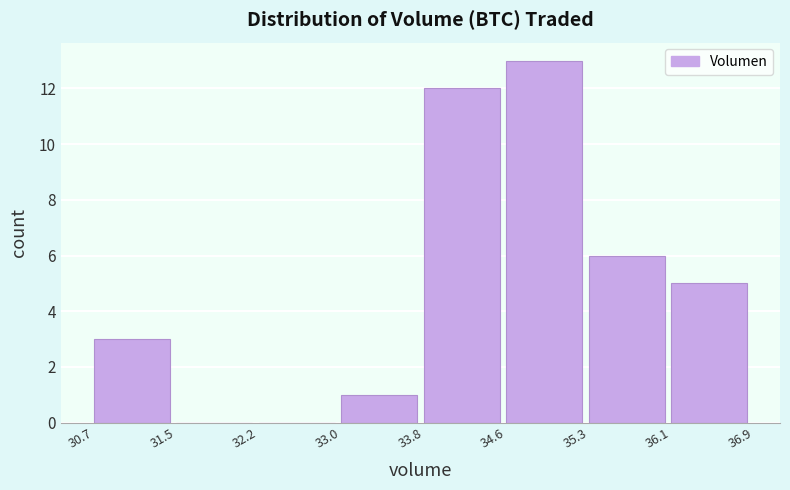

Reading left to right, list every bar in this chart as the range it spans on the x-axis followed by its height. The values are not printed on the chart, so give them approximately, as read against the axis.

30.7 to 31.5: 3
31.5 to 32.2: 0
32.2 to 33.0: 0
33.0 to 33.8: 1
33.8 to 34.6: 12
34.6 to 35.3: 13
35.3 to 36.1: 6
36.1 to 36.9: 5